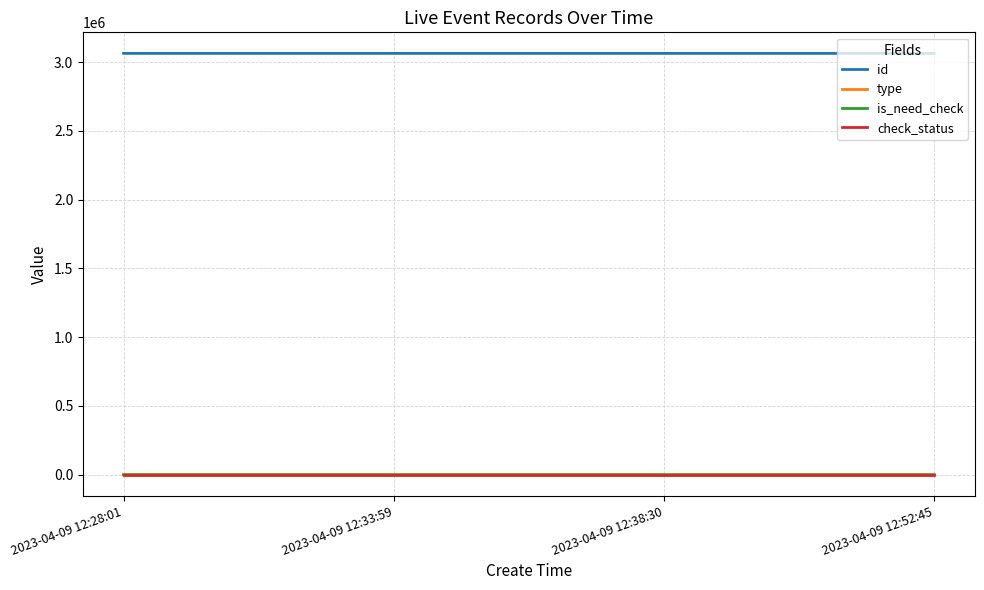

True or false: id and type cross at least once.

False